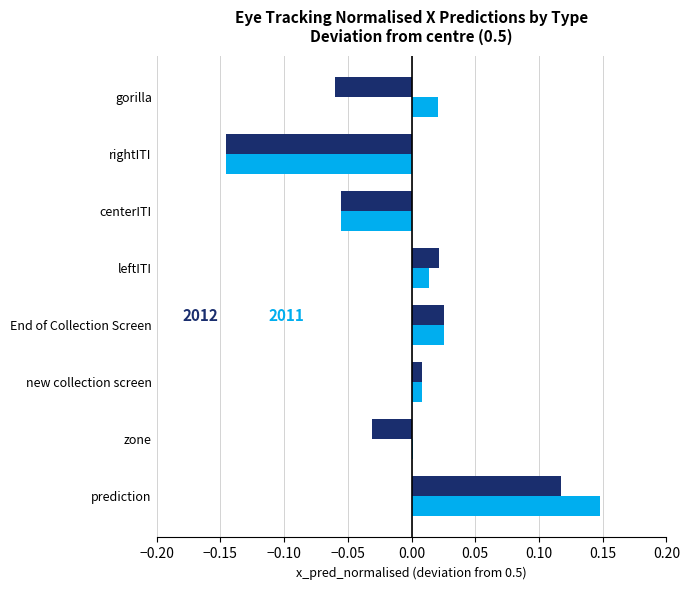

At which category does the chart reach its peak across all series?

prediction